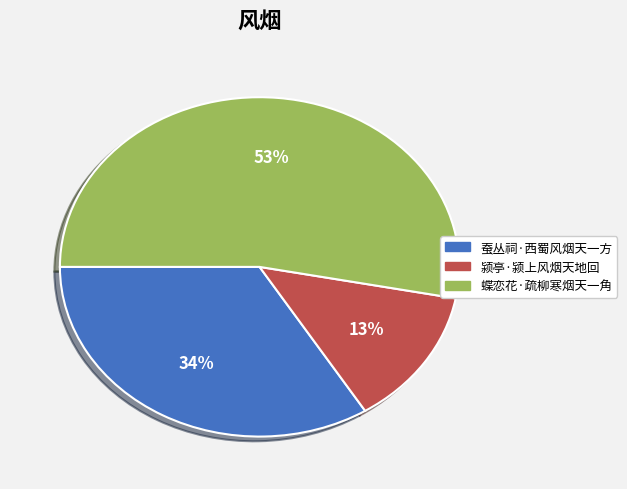

Which slice is the smallest?

颍亭·颍上风烟天地回